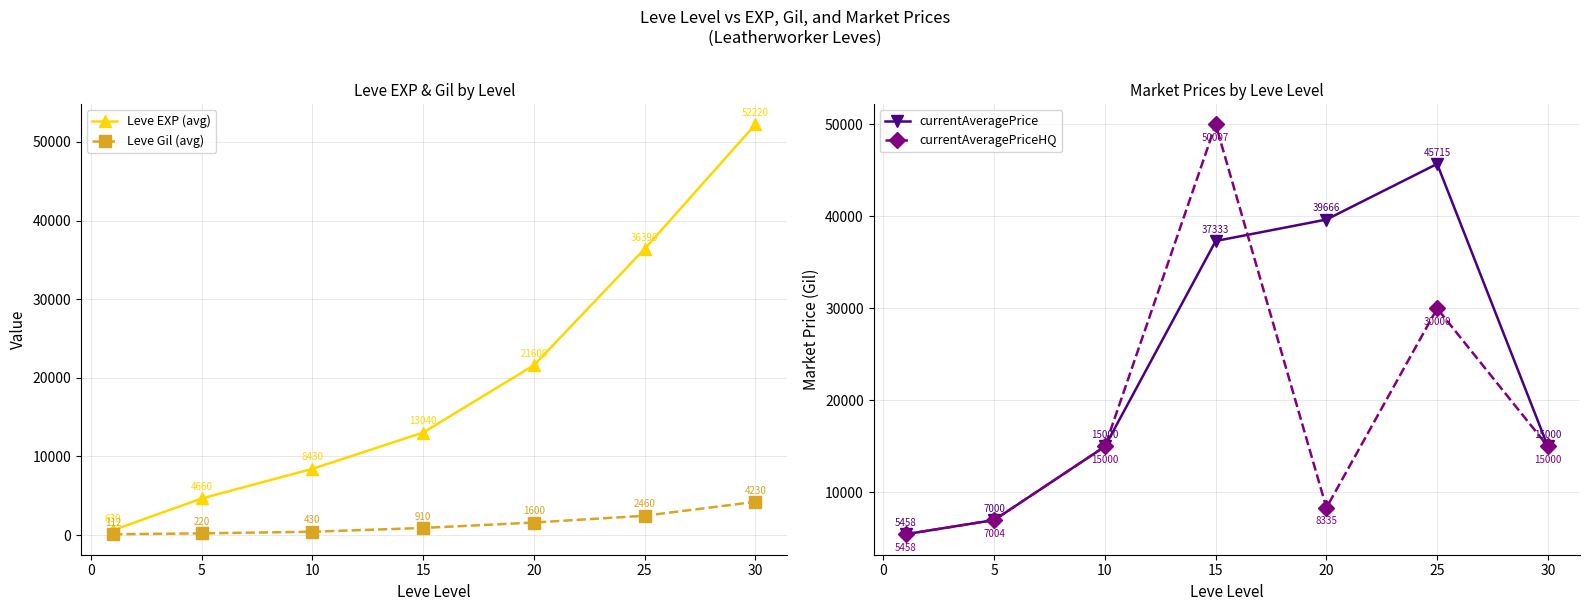

True or false: Leve Gil (avg) has more than 0 points higher than both neighbors.

False